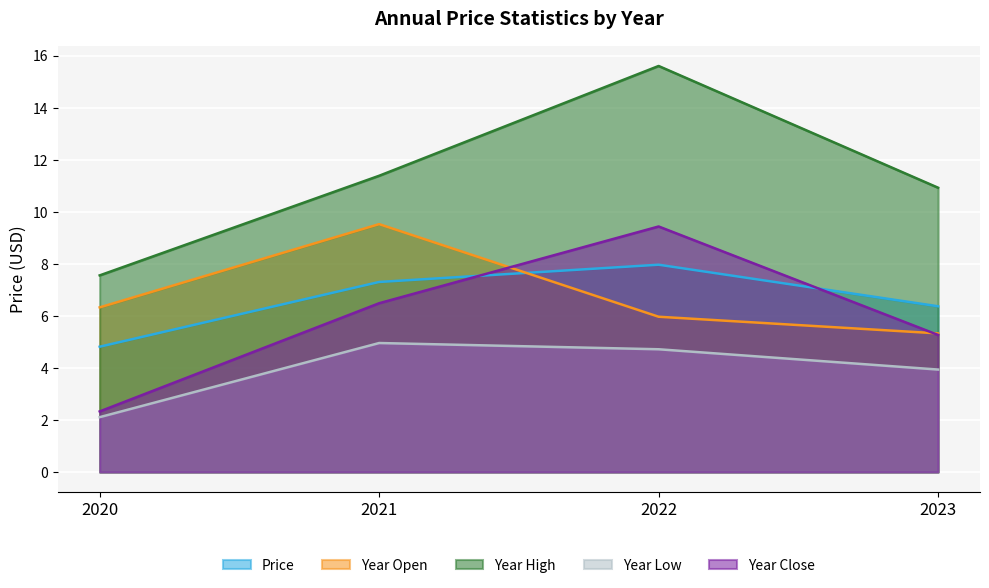

How many distinct data groups are displayed?

5